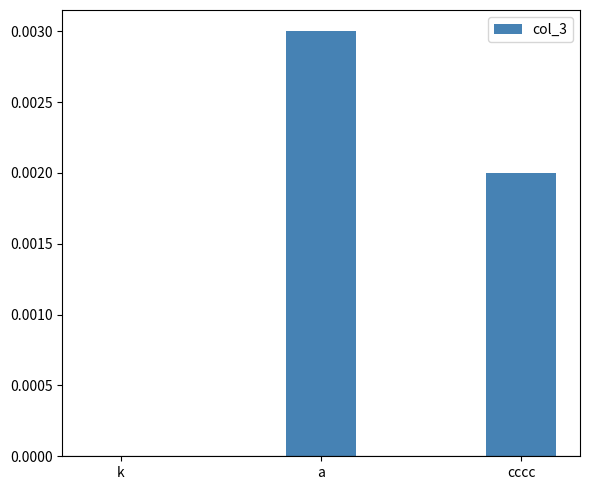

Which label corresponds to the largest value in the chart?

a